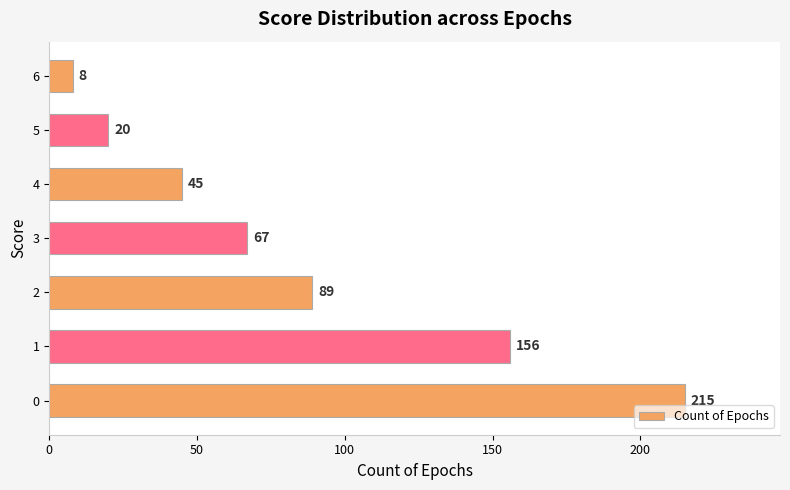

What is the sum of the values at 2 and 3?

156